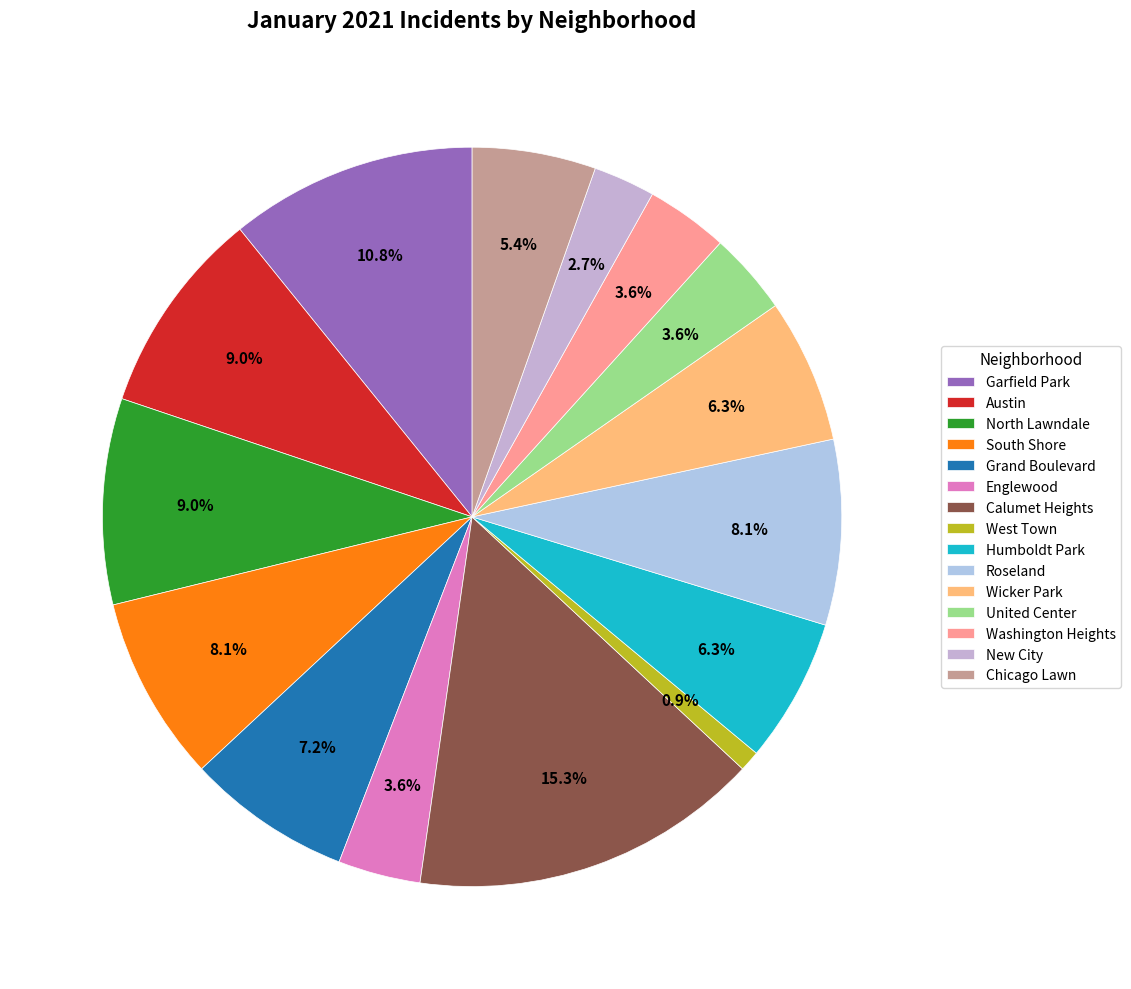

Is it true that Humboldt Park is 16% of the pie?

False